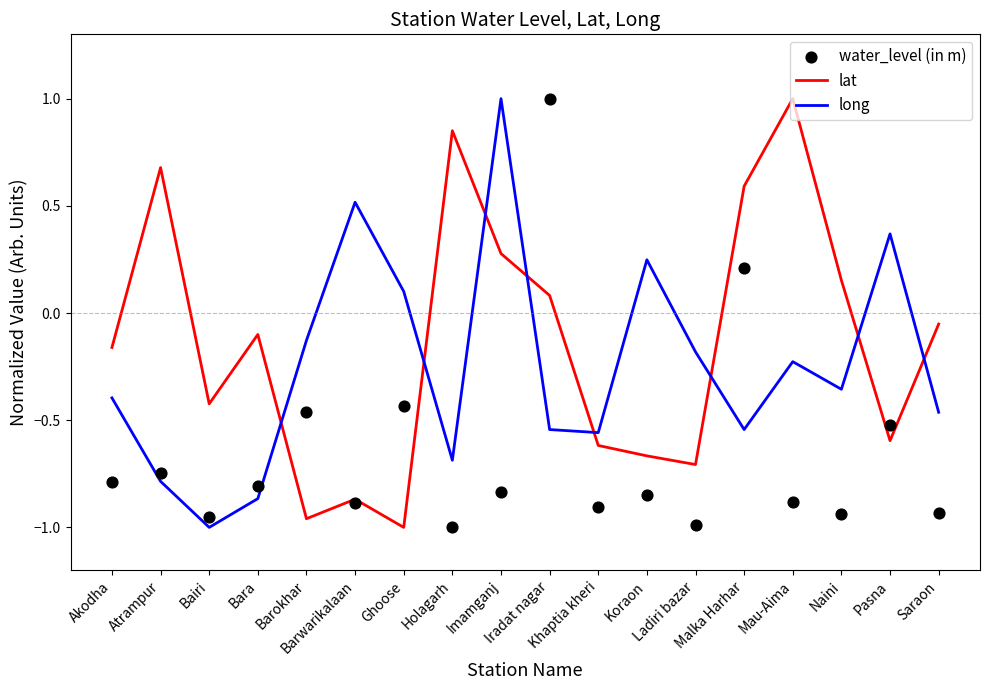

At how many categories does at least one series exceed 0?

11